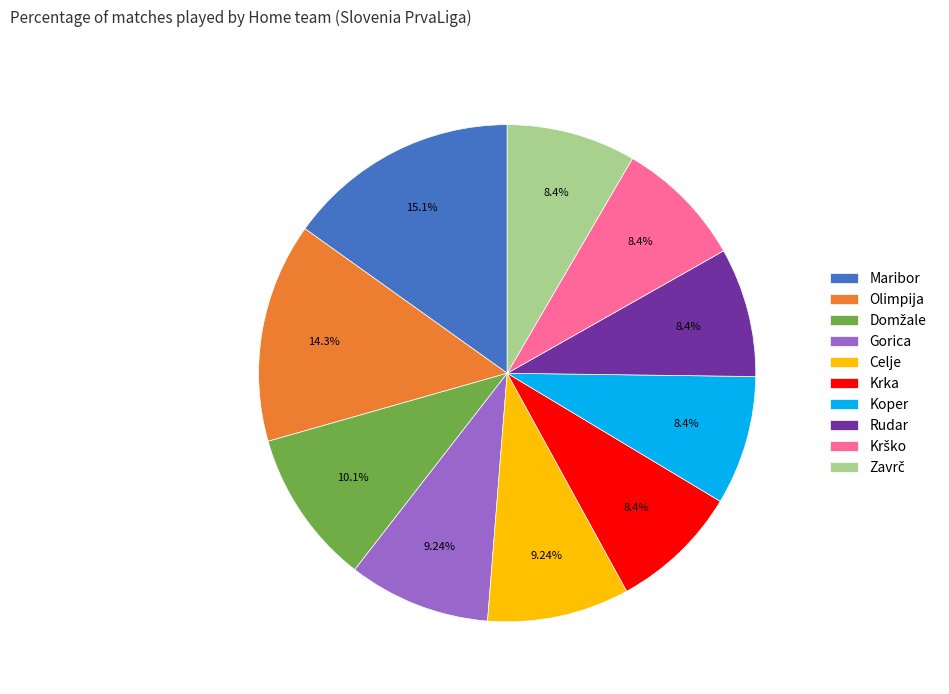

True or false: Rudar accounts for 1% of the total.

False